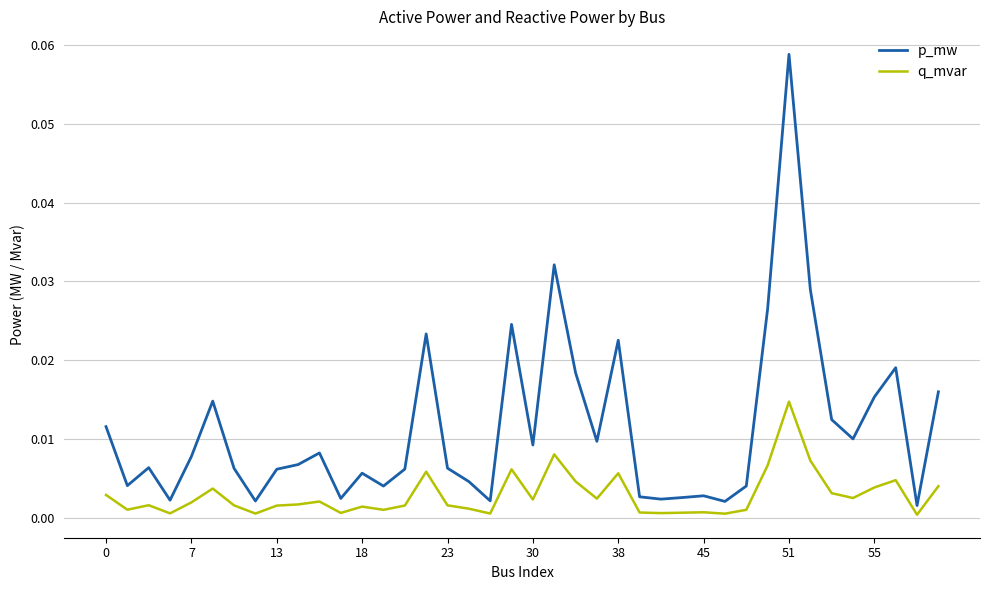

True or false: p_mw and q_mvar intersect in this chart.

False